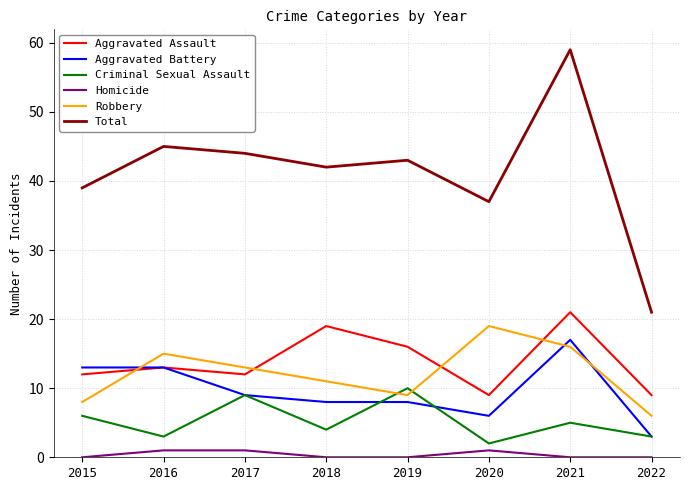

At which category is the sum across all series the highest?

2021